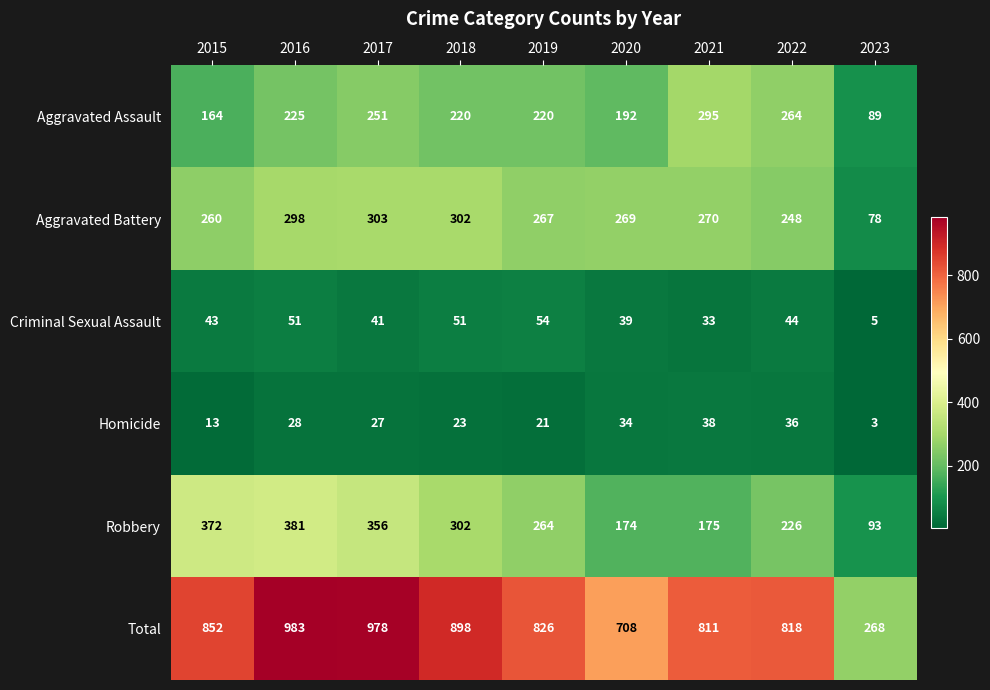

Where does the Total series first go above 826?

2015